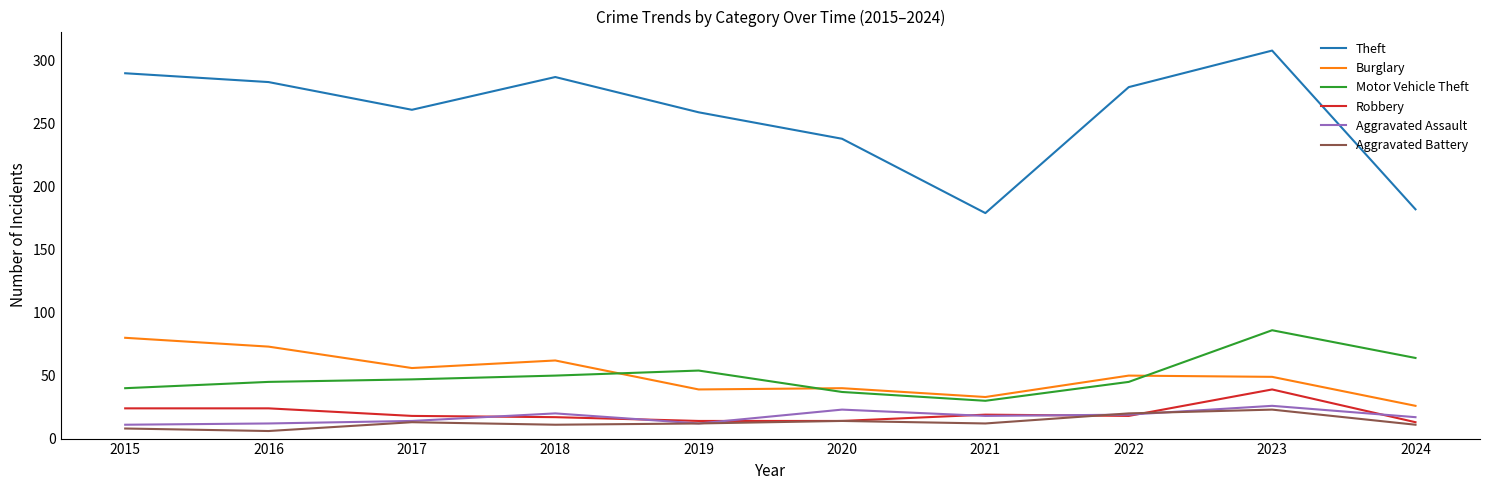

Rank the series by their maximum value, from lowest to highest.

Aggravated Battery, Aggravated Assault, Robbery, Burglary, Motor Vehicle Theft, Theft